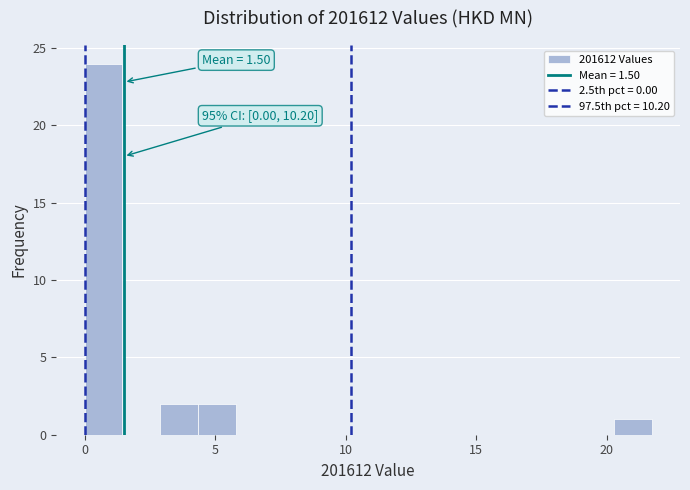

Around what value on the x-axis is the tallest bar? Give the approximate position of its centre, as read against the axis.

0.5